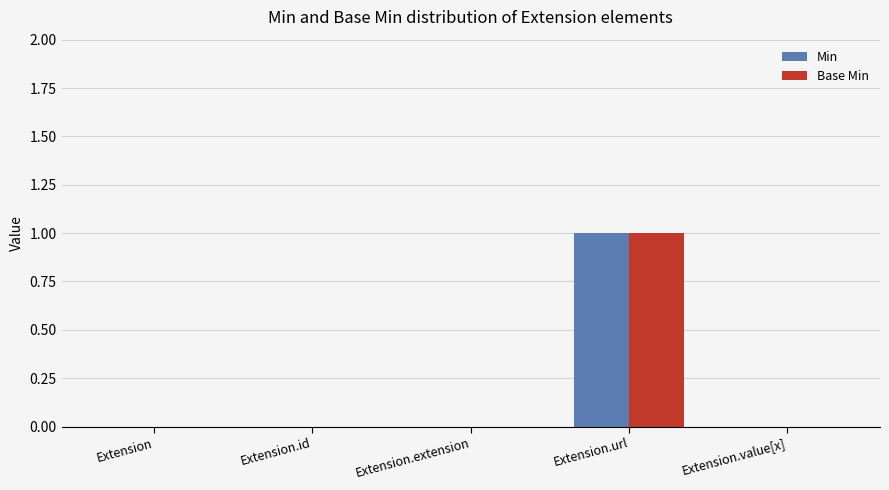

At which category is the sum across all series the highest?

Extension.url